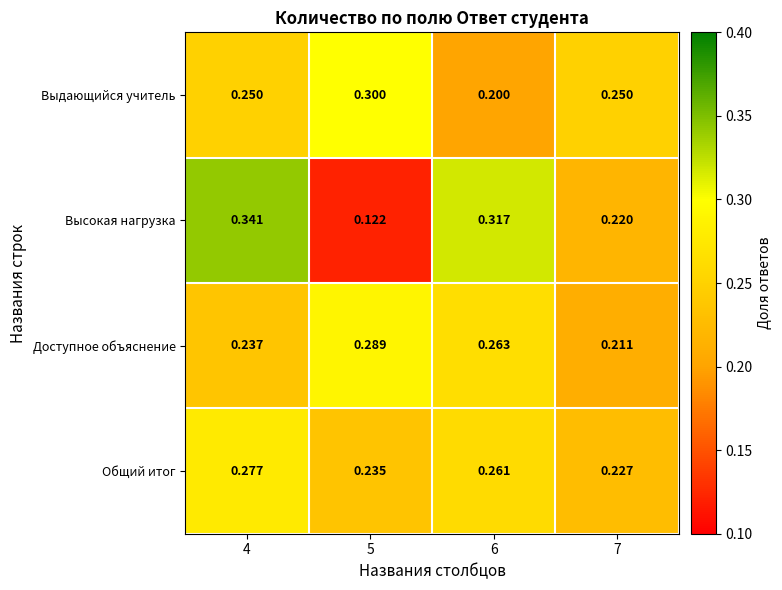

At 4, list the series in order from largest to smallest.

Высокая нагрузка, Общий итог, Выдающийся учитель, Доступное объяснение